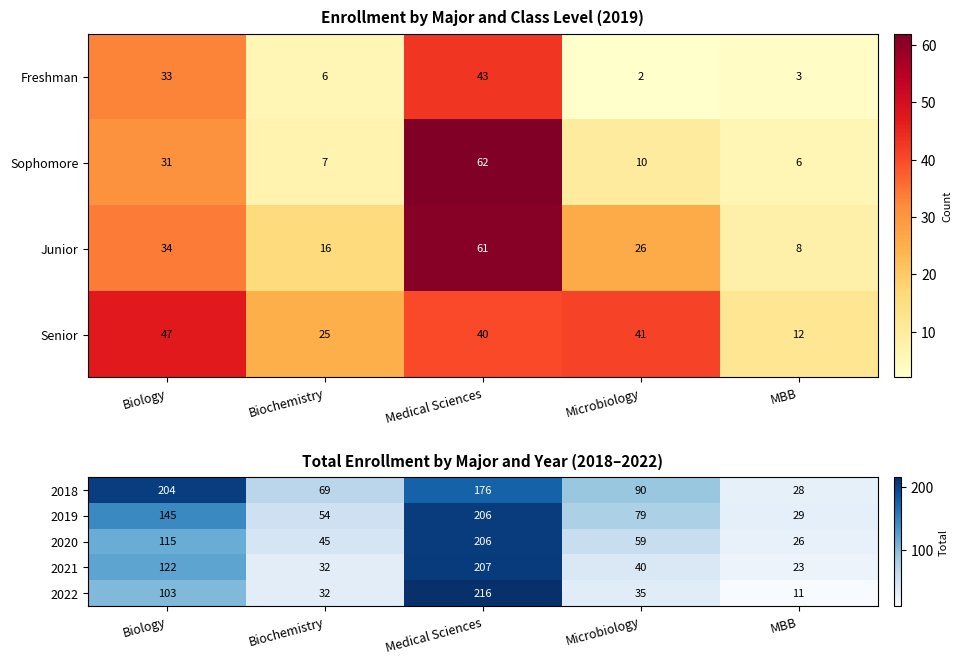

What is the difference between the maximum and minimum values in the 2021 series?

184